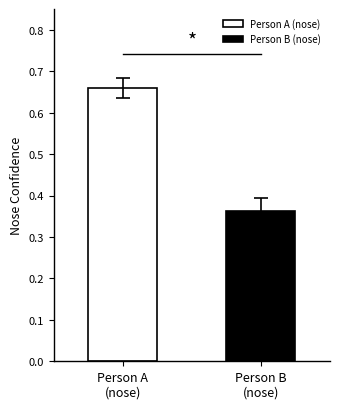

Rank the series by their average value, from highest to lowest.

Person A (nose), Person B (nose)